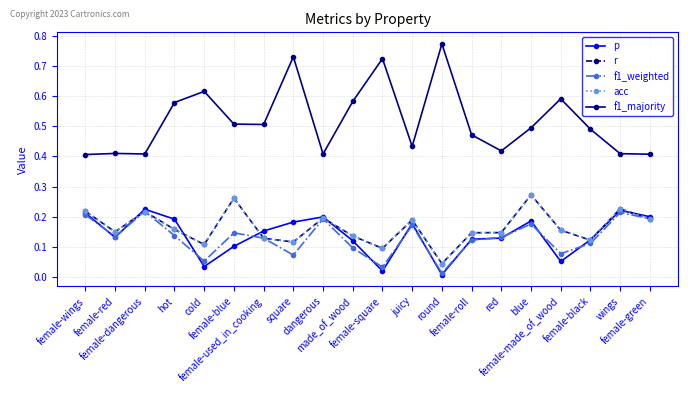

Is this an area chart (filled region under the line)?

No